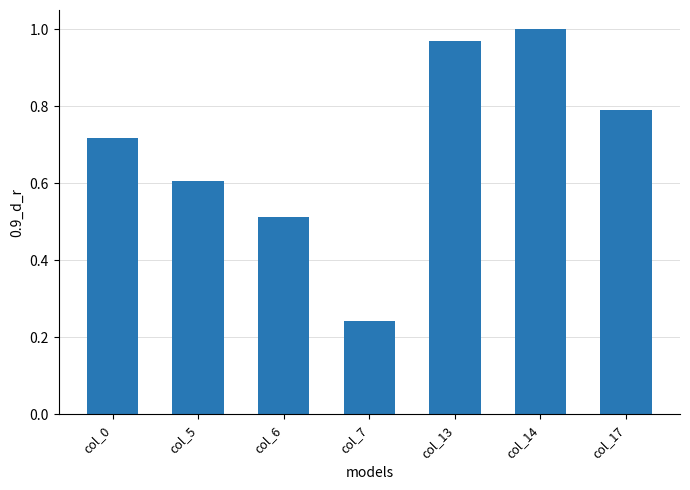

What is the value of the 2nd bar from the left?

0.6